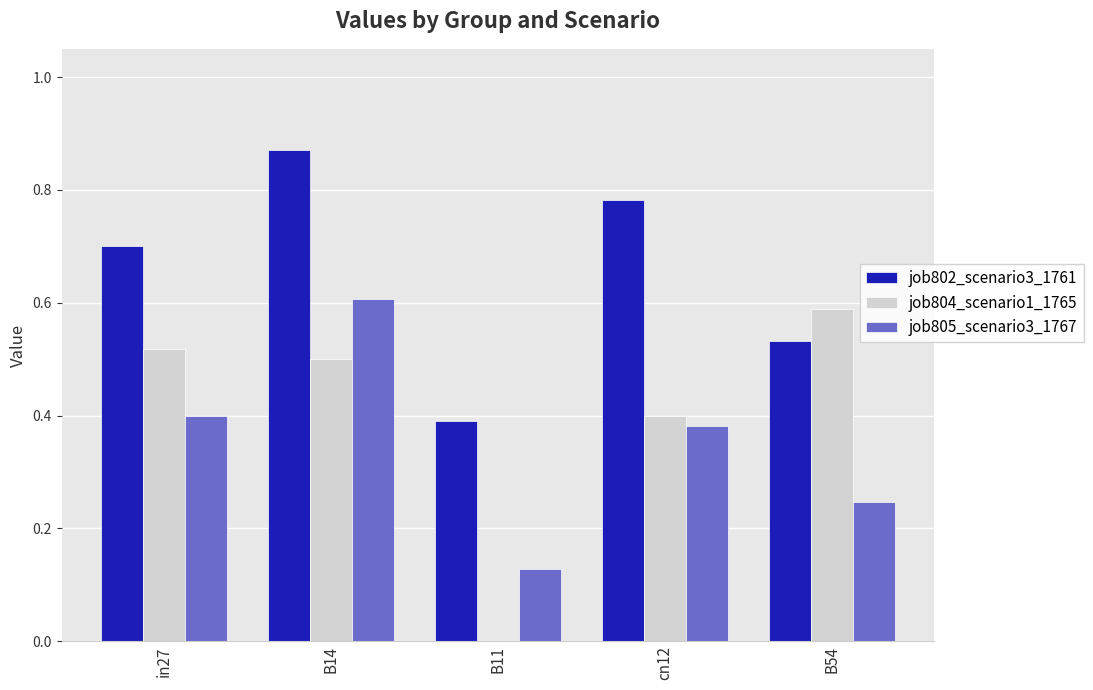

What is the sum of all job804_scenario1_1765 values?

2.0